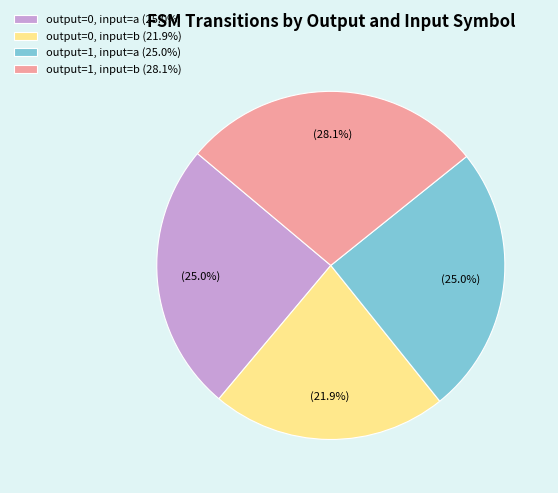

Do output=0, input=b and output=1, input=a together represent more than half of the pie?

No